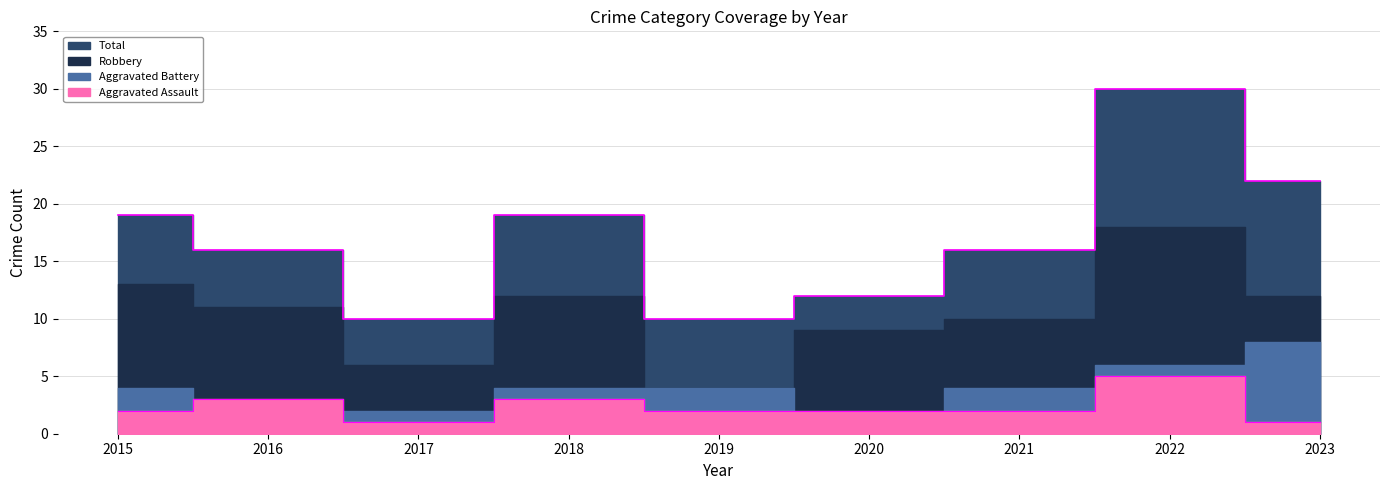

Which series has the largest range (max minus min)?

Total